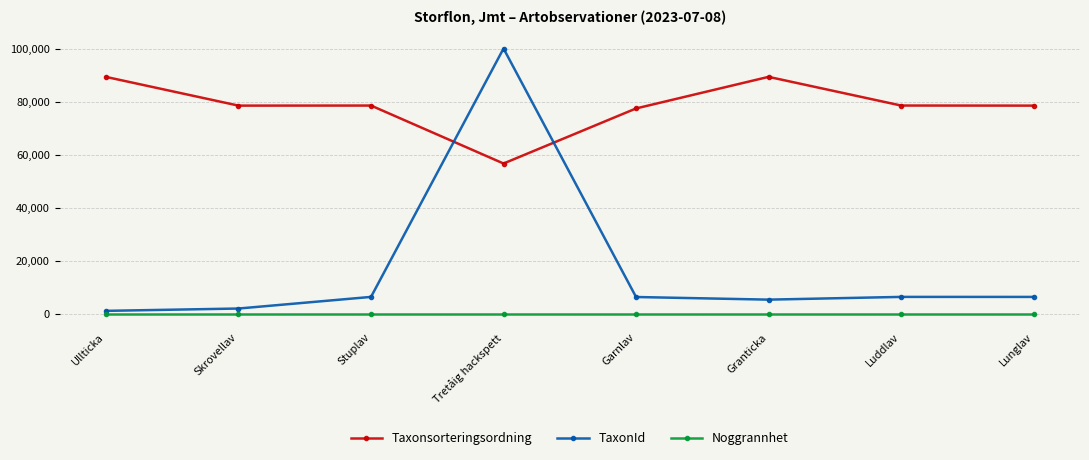

What is the difference between the Taxonsorteringsordning values at Luddlav and Ullticka?

10793